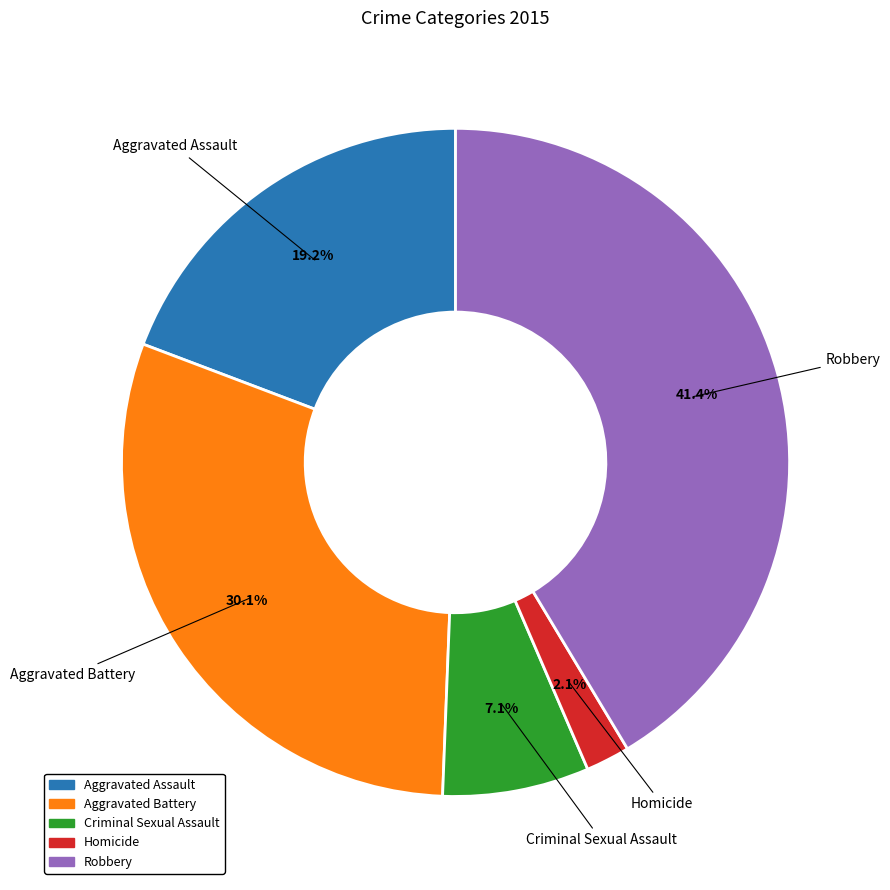

Approximately how many times larger is the value at Robbery compared to Criminal Sexual Assault?

5.8